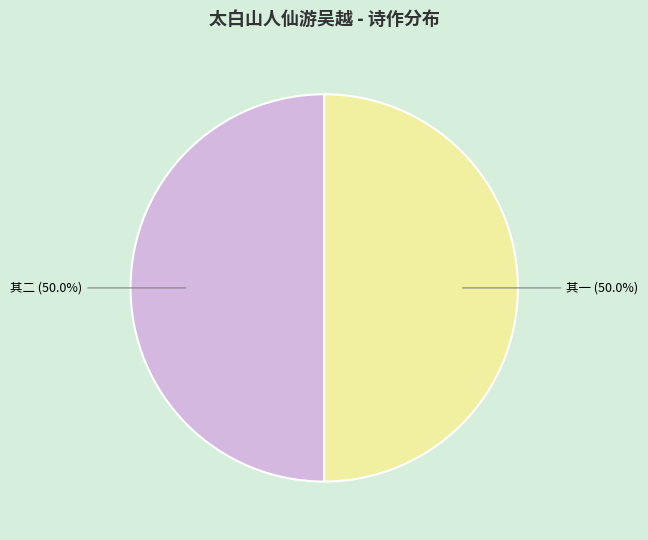

To the nearest percent, what is the average slice percentage?

50%